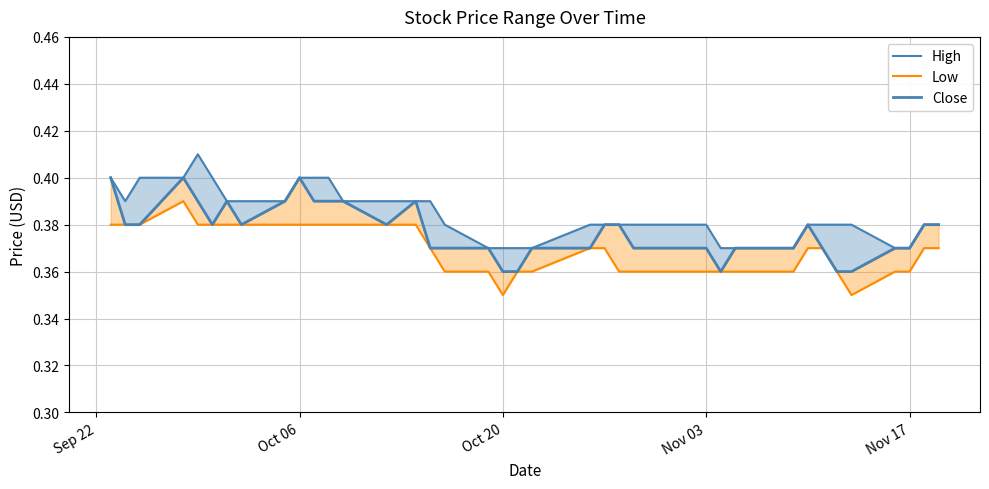

Which series has the largest total across all categories?

High